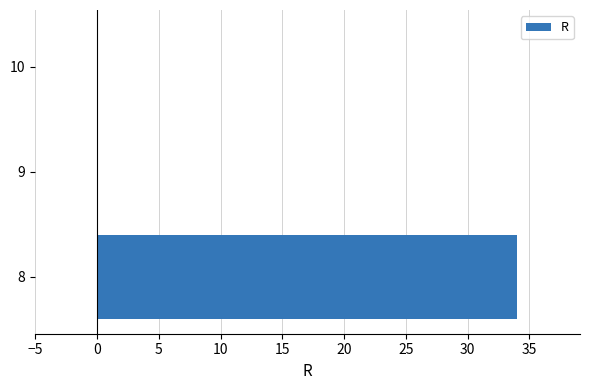

What is the maximum value shown in the chart?

34